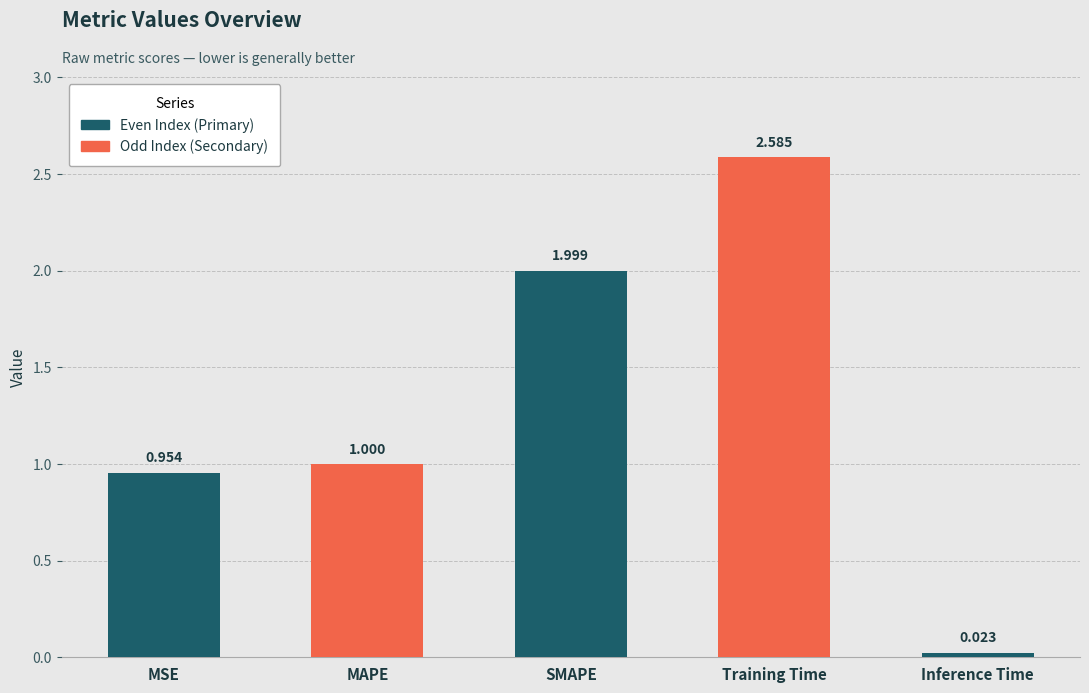

At which label is the value closest to 1?

MAPE